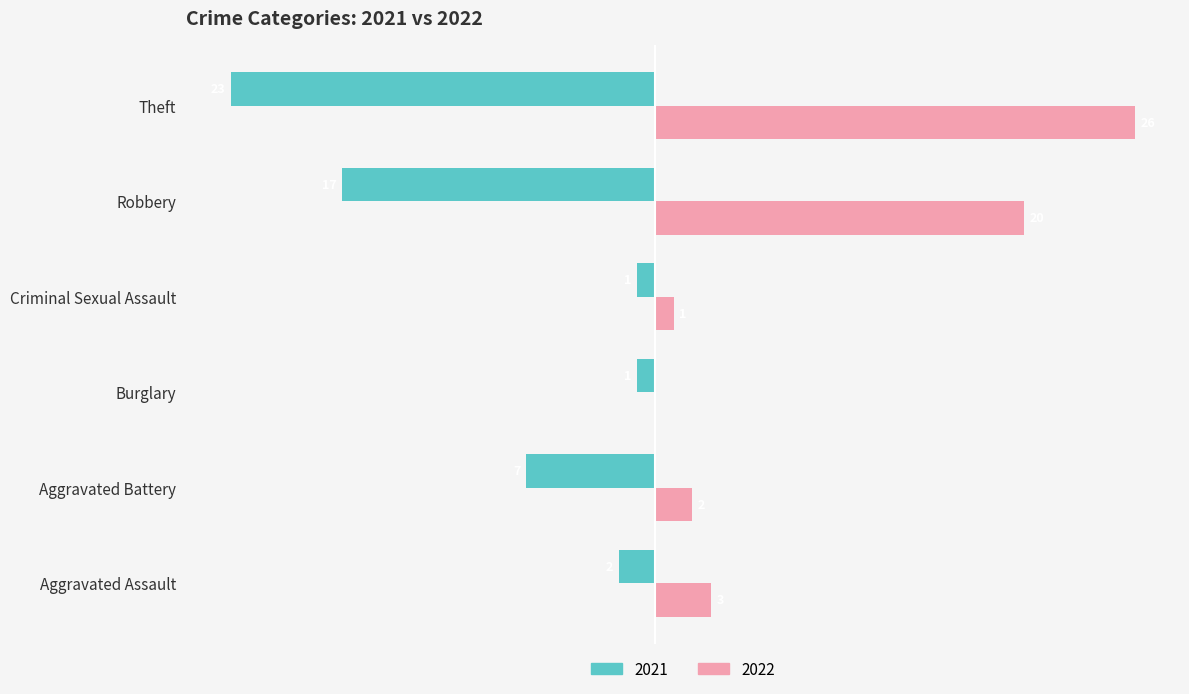

At which label is 2022 closest to 13?

Robbery